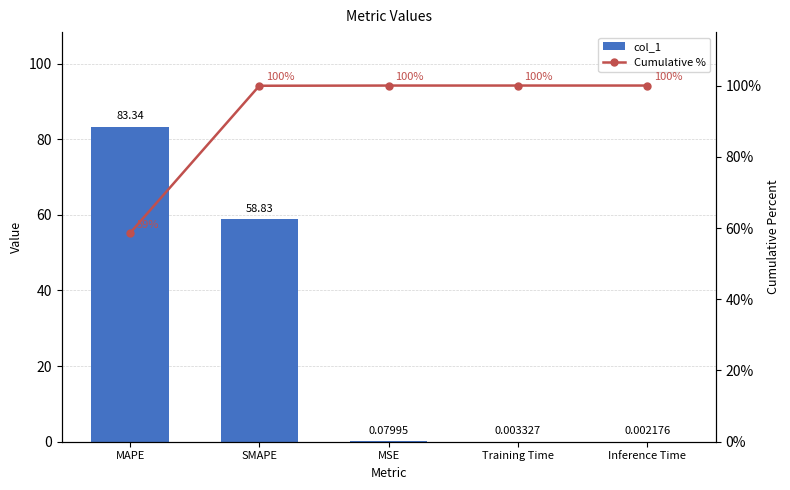

Is the value of Cumulative % at Inference Time greater than the value of col_1 at MSE?

Yes